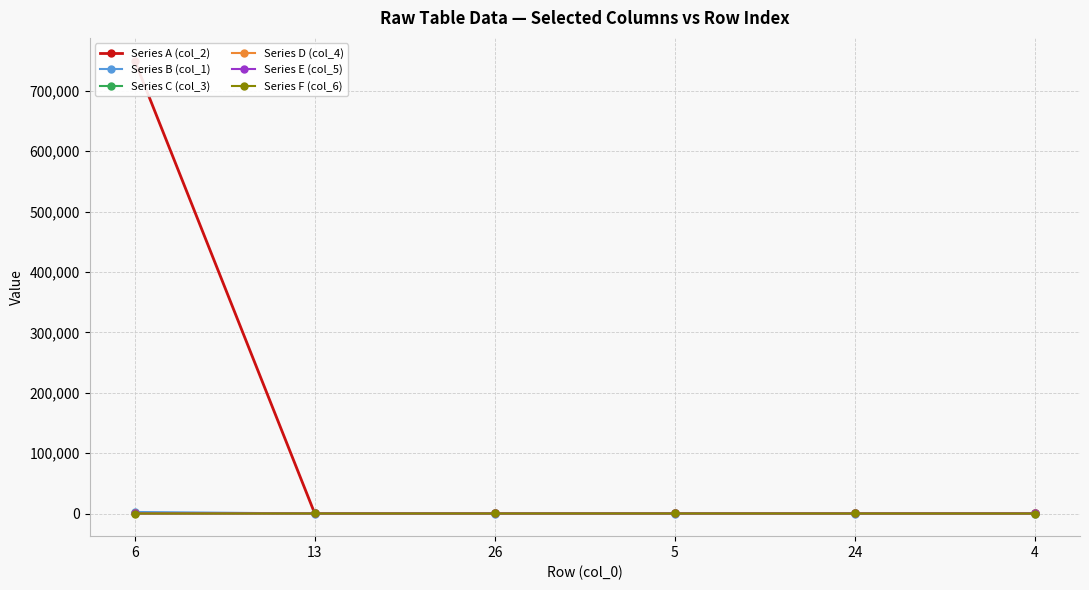

Which category has the lowest value in the Series F (col_6) series?

4